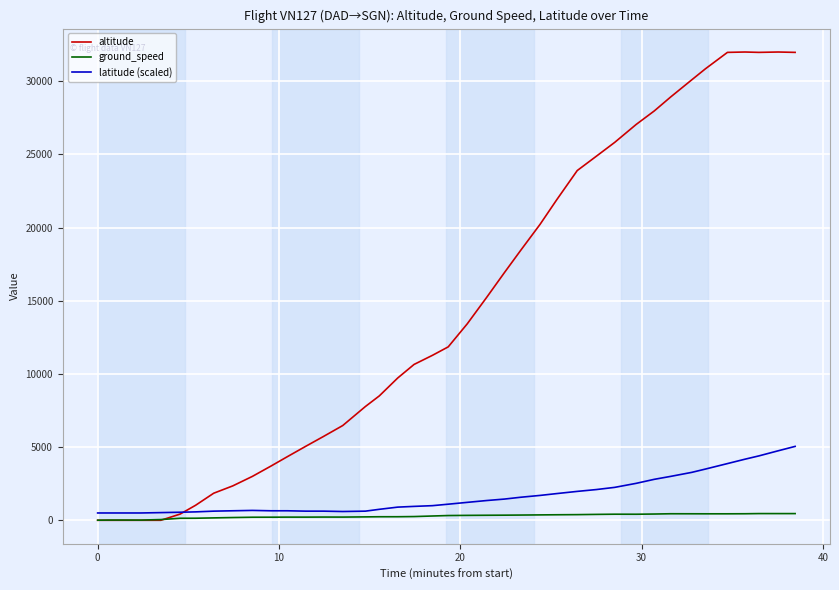

Rank the series by their maximum value, from highest to lowest.

altitude, latitude (scaled), ground_speed